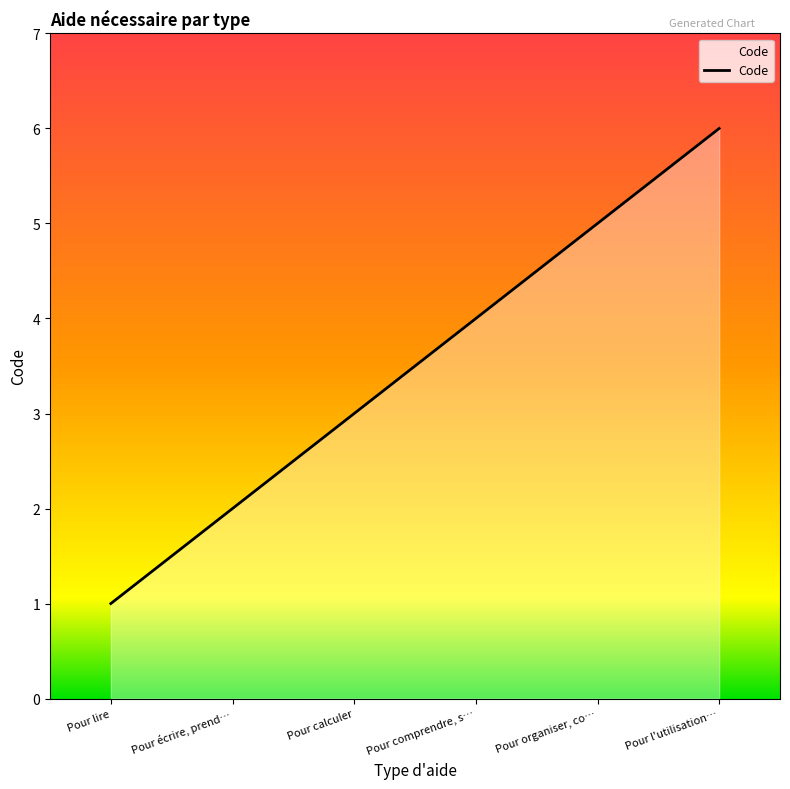

Reading left to right, list all the values displayed in this chart.

1	2	3	4	5	6